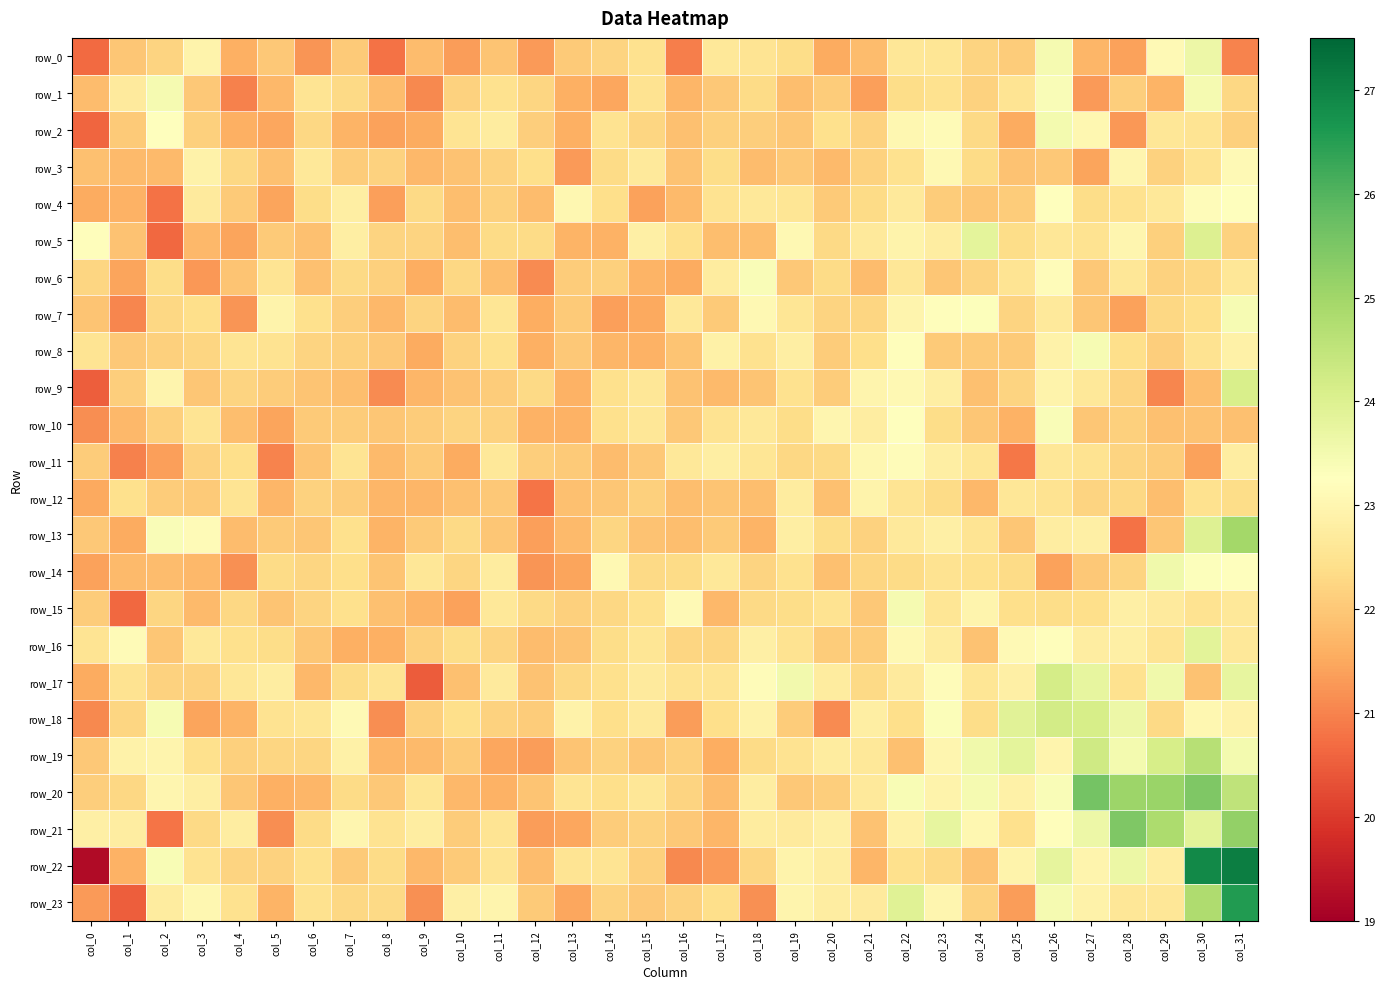

Which series has the largest range (max minus min)?

row_22